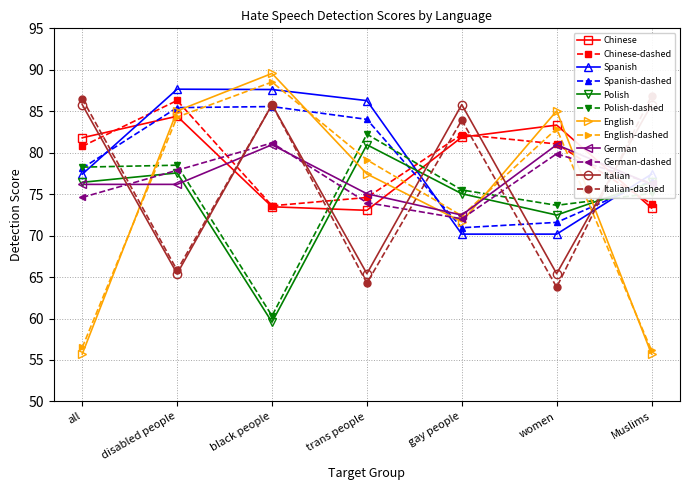

Count the number of categories in the chart.

7